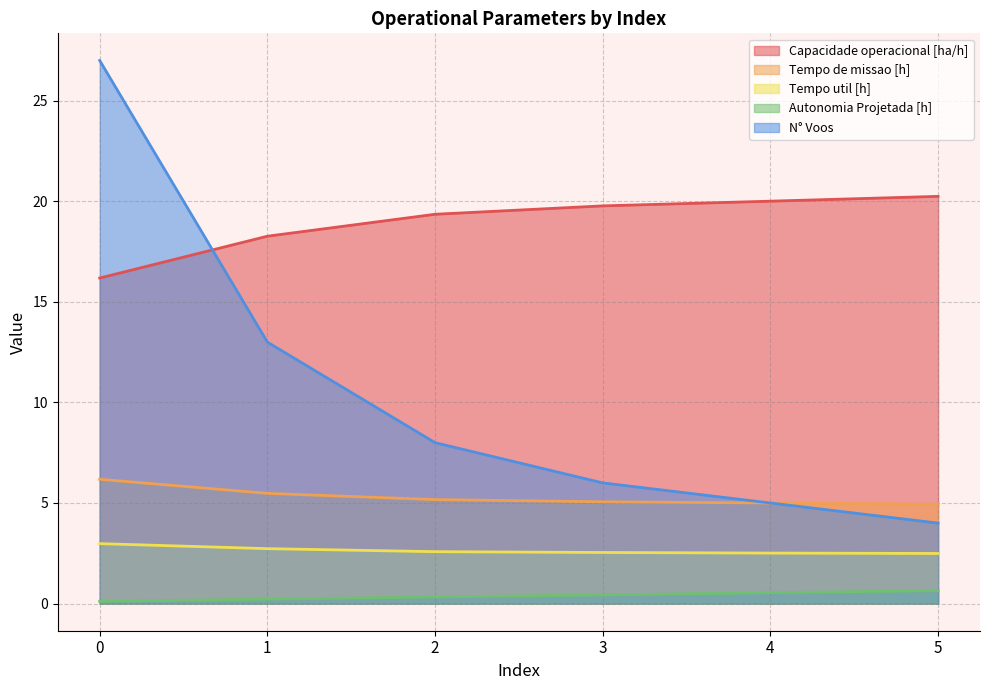

What is the value of the Tempo de missao [h] point at the 2nd from the left?

5.5